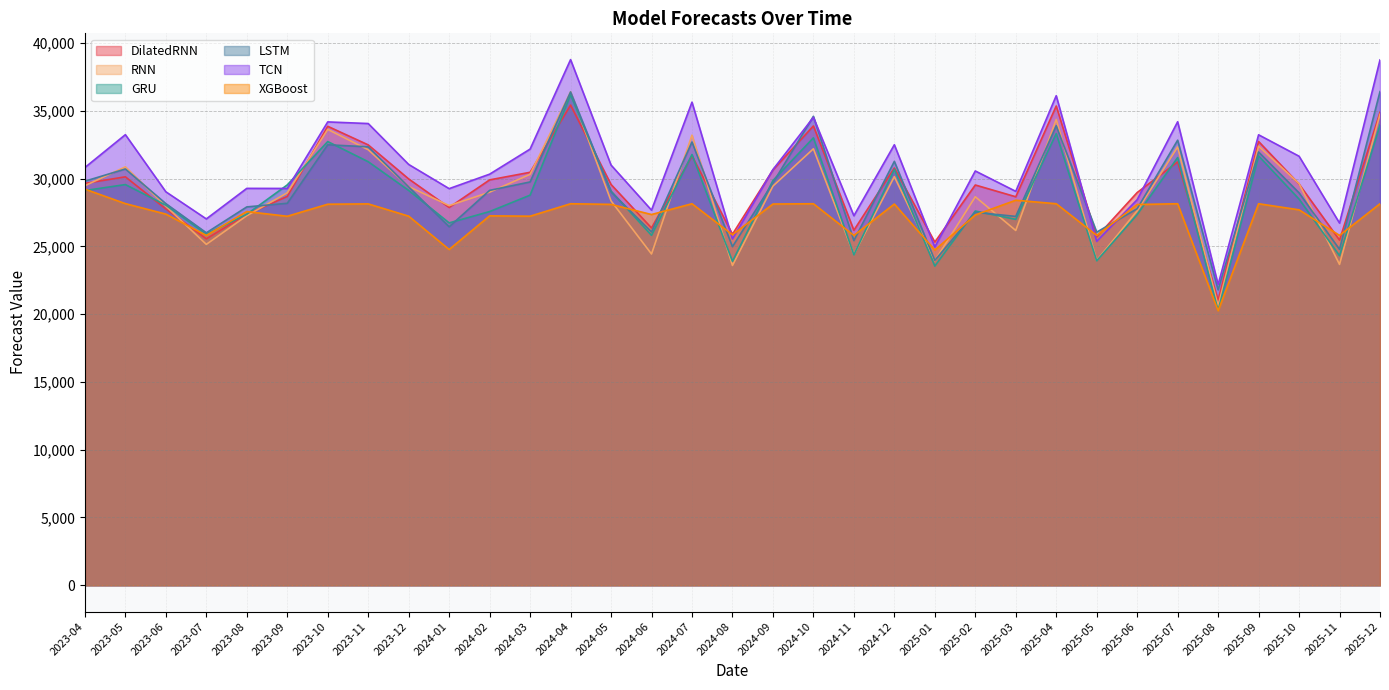

List the labels in order of DilatedRNN value, largest first.

2024-04, 2025-04, 2025-12, 2024-10, 2023-10, 2025-09, 2023-11, 2024-07, 2025-07, 2024-12, 2024-09, 2024-03, 2023-05, 2023-12, 2024-02, 2023-04, 2025-10, 2024-05, 2025-02, 2025-06, 2023-09, 2025-03, 2024-01, 2023-06, 2023-08, 2024-06, 2024-11, 2024-08, 2025-05, 2023-07, 2025-11, 2025-01, 2025-08